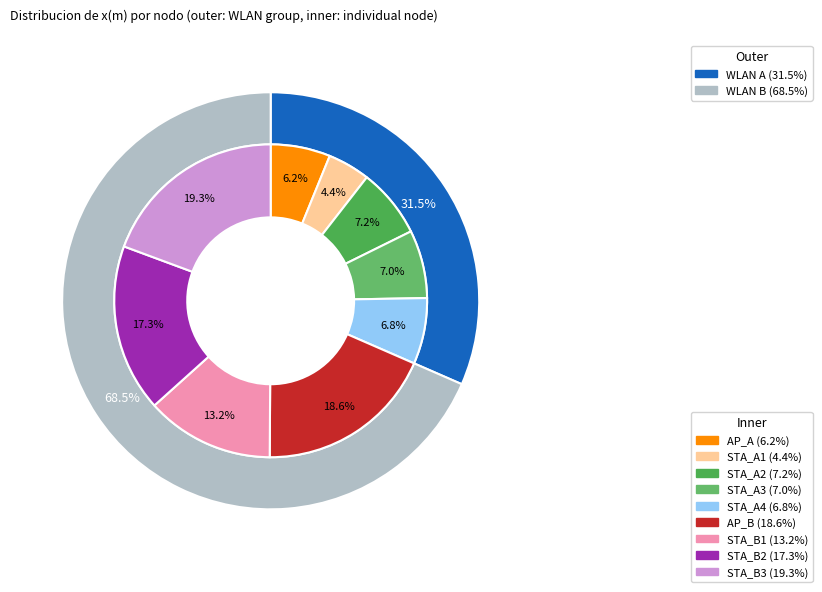

To the nearest percent, what is the average slice percentage?

11%